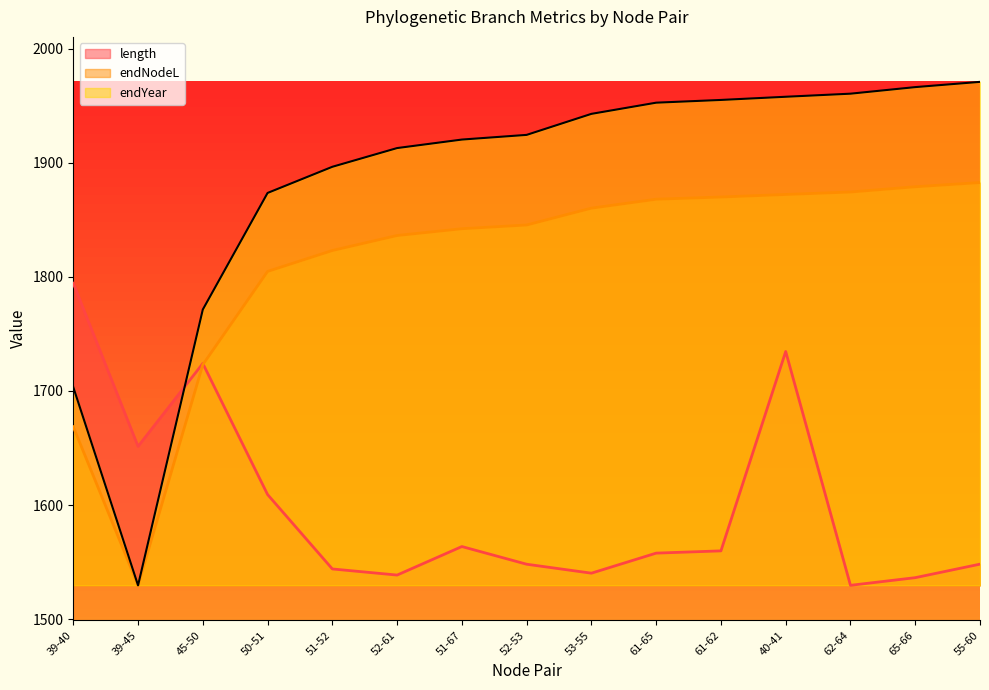

At which label does length reach its minimum?

62-64